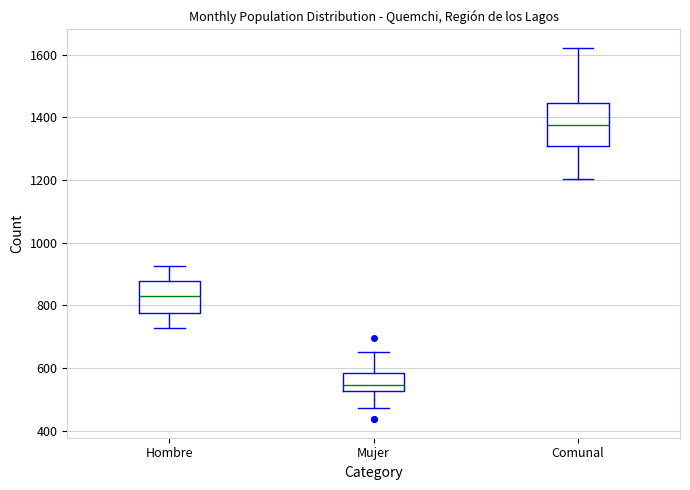

Which box is the tallest, from its lower edge to its upper edge?

Comunal